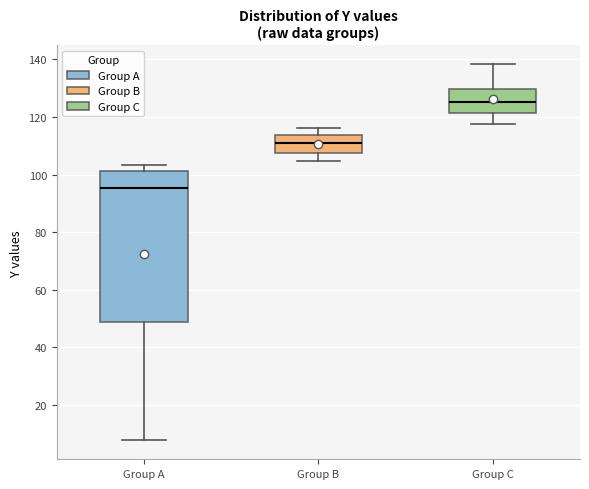

Reading left to right, read every box against the y-axis: the position of its median line, the range the box covers, and the ends of its whiskers. The values are not printed on the chart, so give them approximately, as read against the axis.

Group A: median 96, box 48 to 102, whiskers 8 to 104
Group B: median 110, box 108 to 114, whiskers 104 to 116
Group C: median 126, box 122 to 130, whiskers 118 to 138